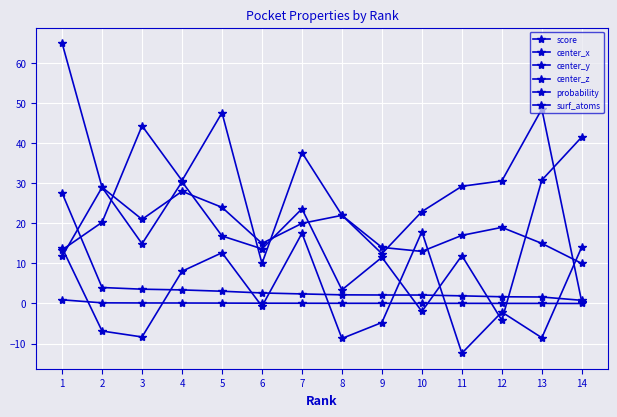

Count the number of categories in the chart.

14